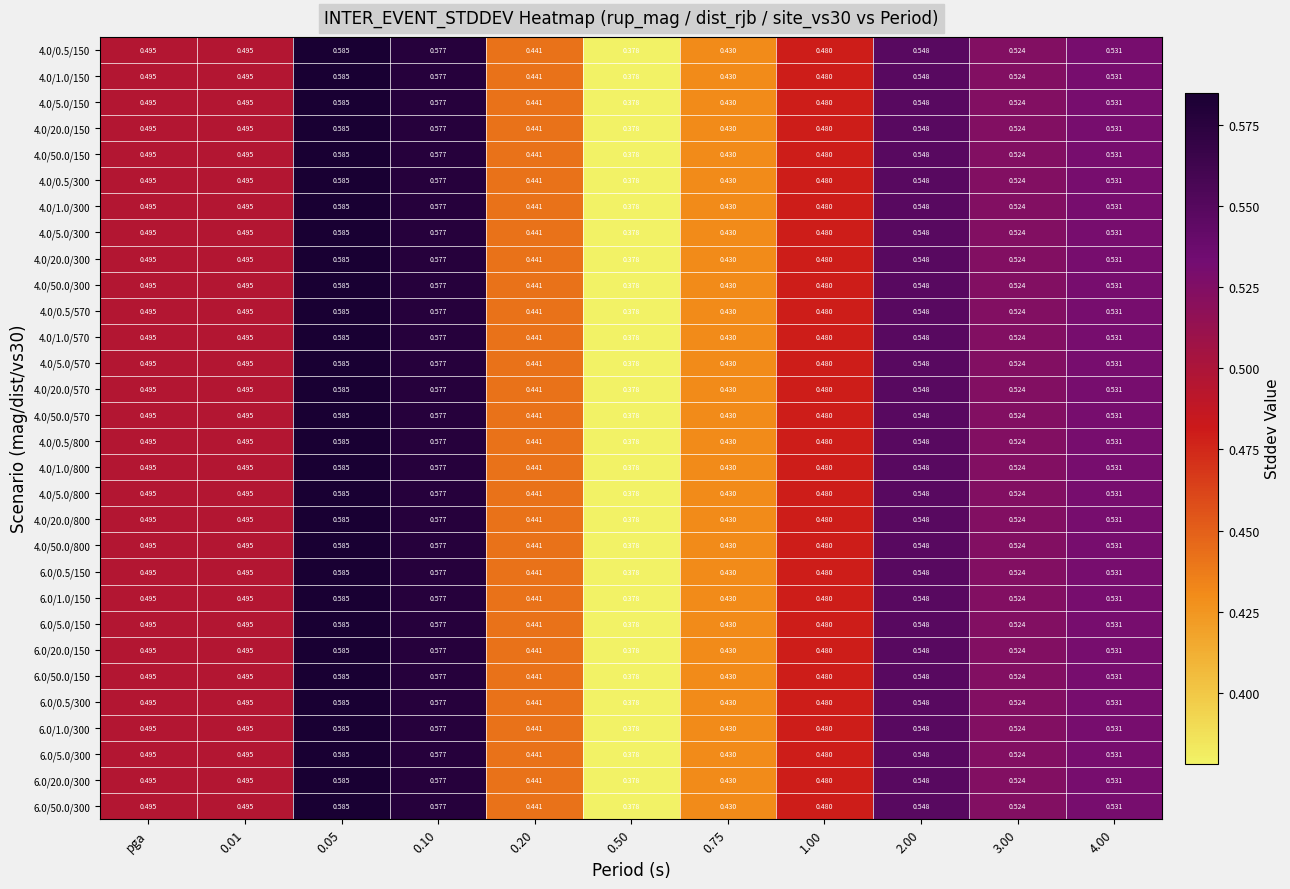

Is the value of 4.0/1.0/150 at 0.01 greater than the value of 4.0/0.5/800 at 1.00?

Yes